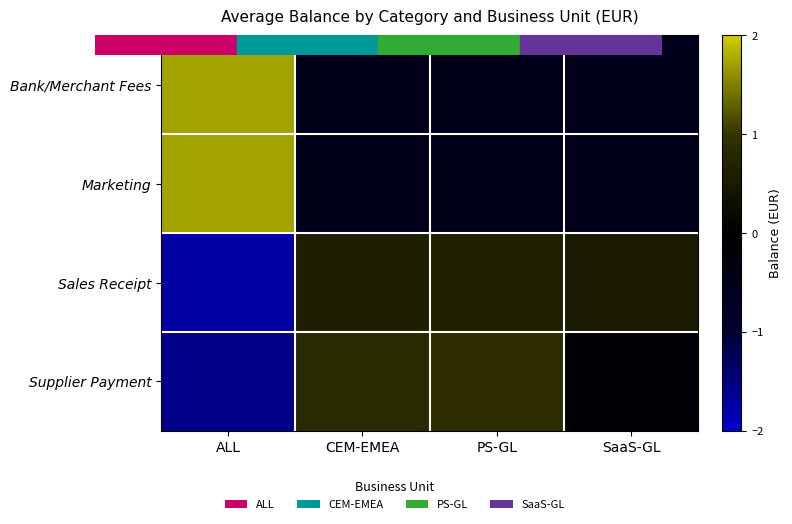

What is the difference between the highest and lowest values at CEM-EMEA?

1.4